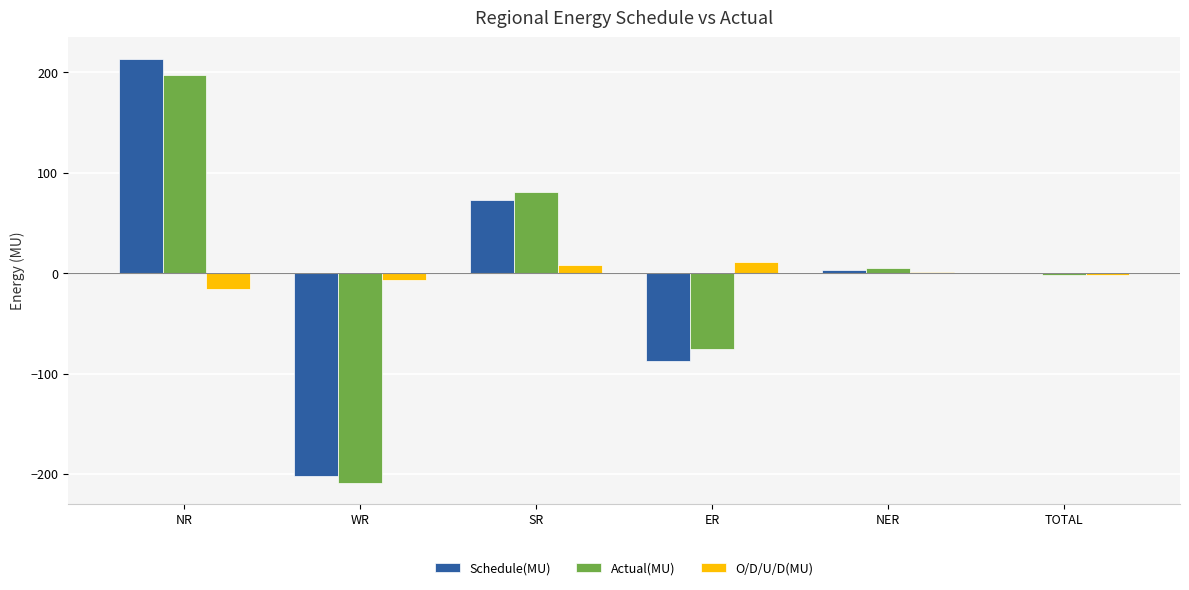

What are all the series names shown in the legend?

Schedule(MU), Actual(MU), O/D/U/D(MU)